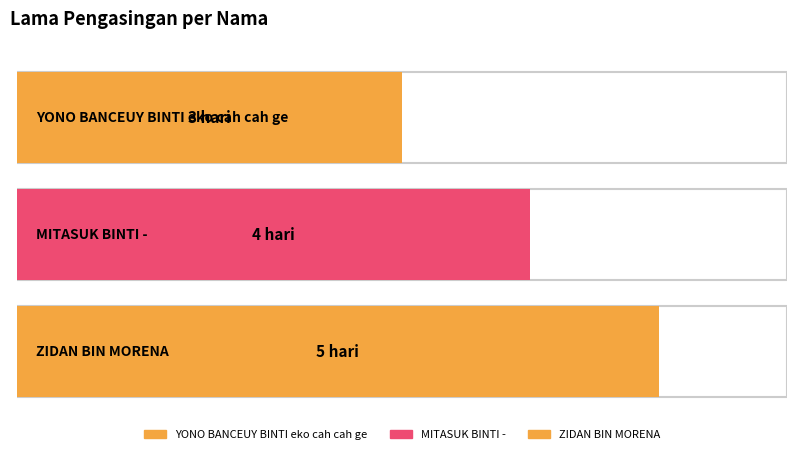

At which label does the data first exceed 4?

ZIDAN BIN MORENA